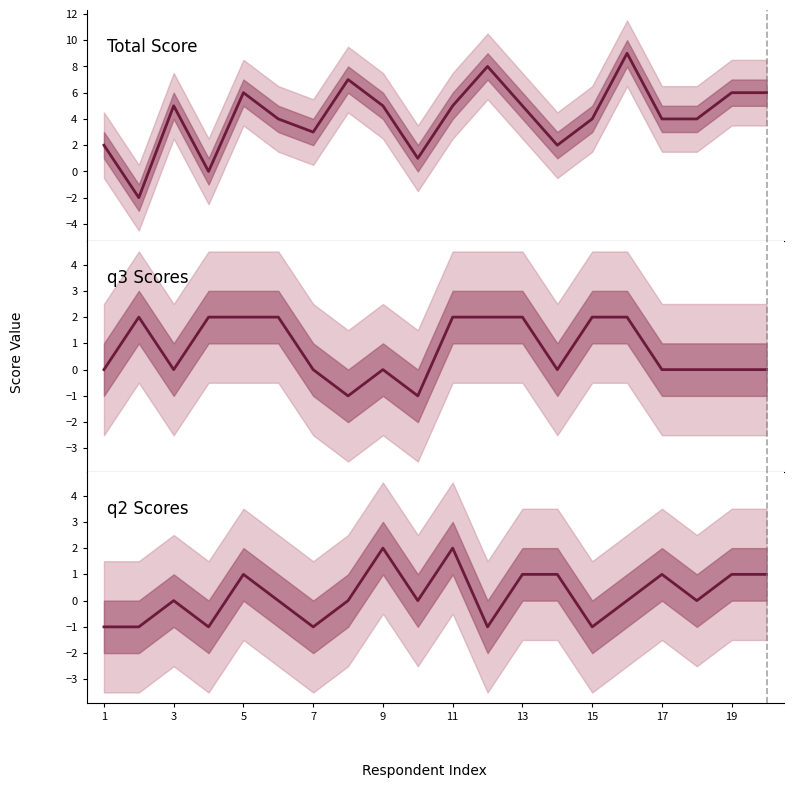

Reading right to left, list all the values displayed in this chart.

Total: 6	6	4	4	9	4	2	5	8	5	1	5	7	3	4	6	0	5	-2	2
q3: 0	0	0	0	2	2	0	2	2	2	-1	0	-1	0	2	2	2	0	2	0
q2: 1	1	0	1	0	-1	1	1	-1	2	0	2	0	-1	0	1	-1	0	-1	-1